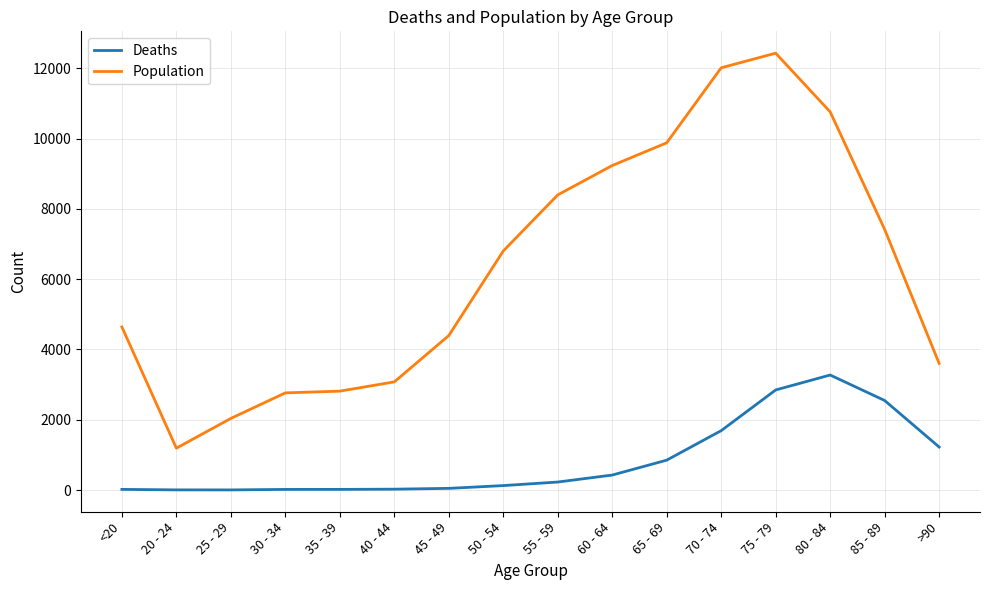

What are all the series names shown in the legend?

Deaths, Population